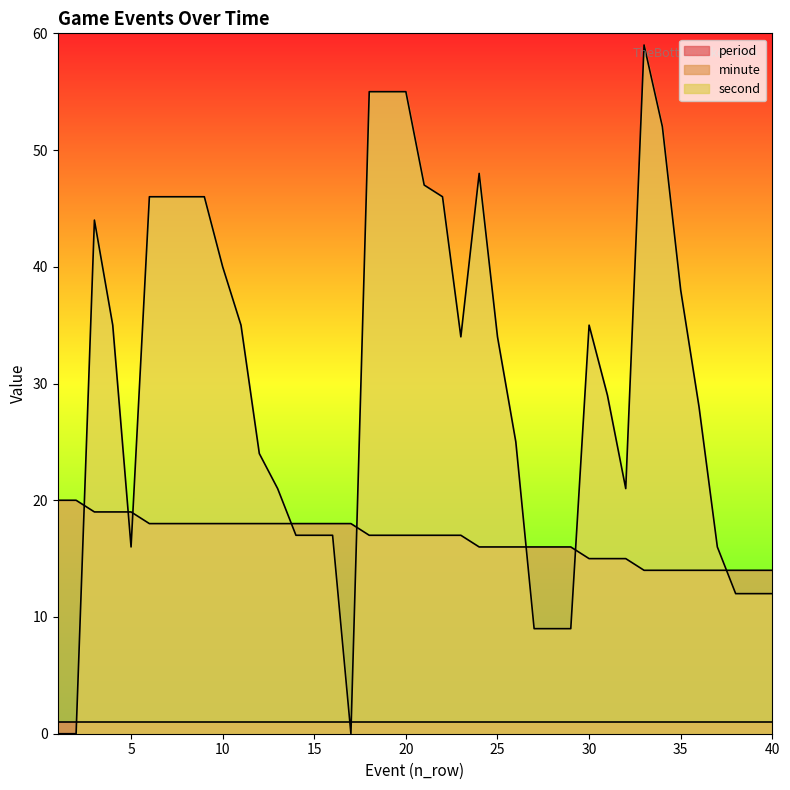

Which series has the largest range (max minus min)?

second